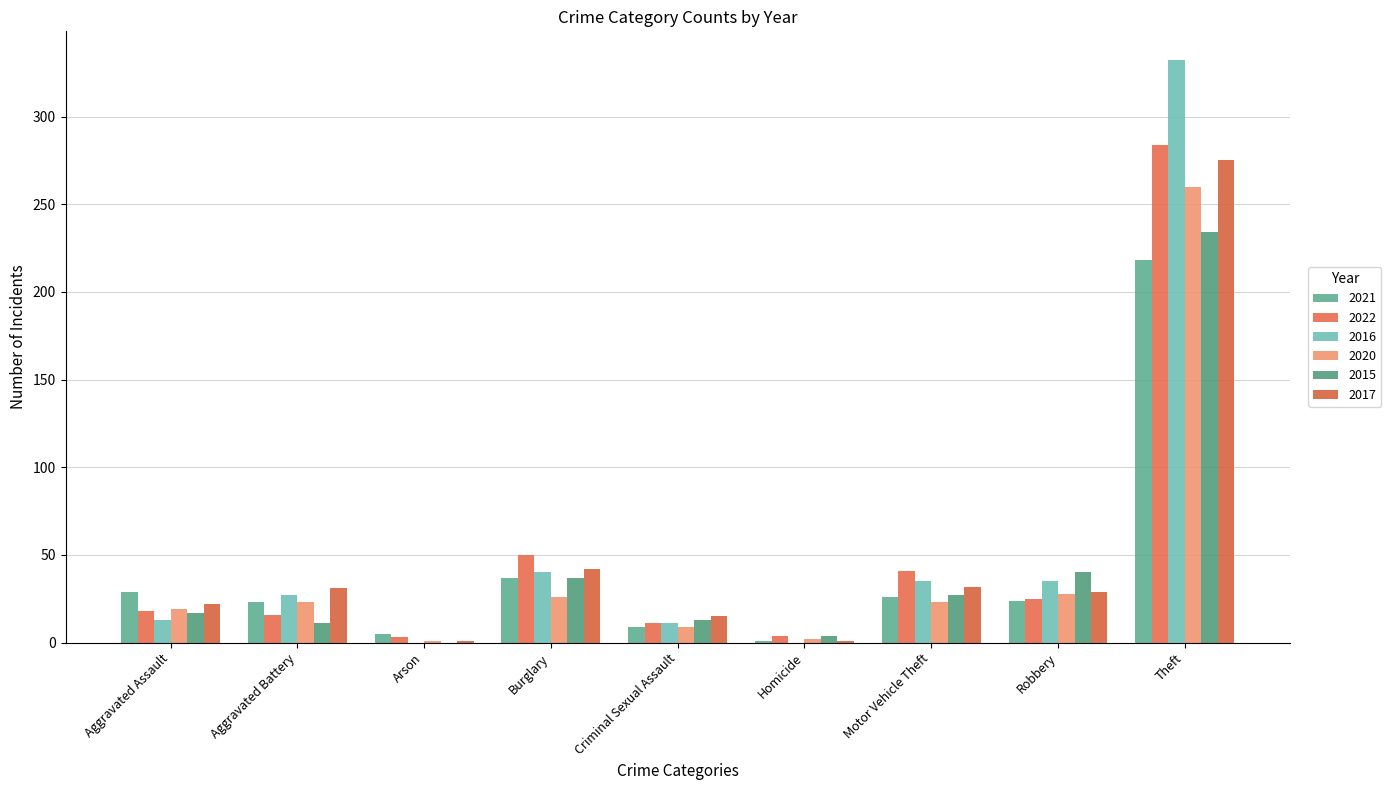

Are the bars horizontal?

No